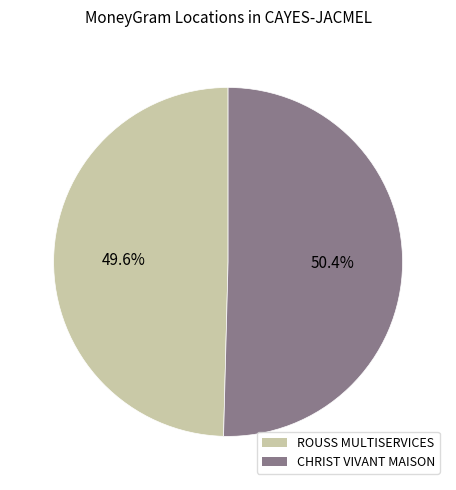

How many slices are in this pie chart?

2